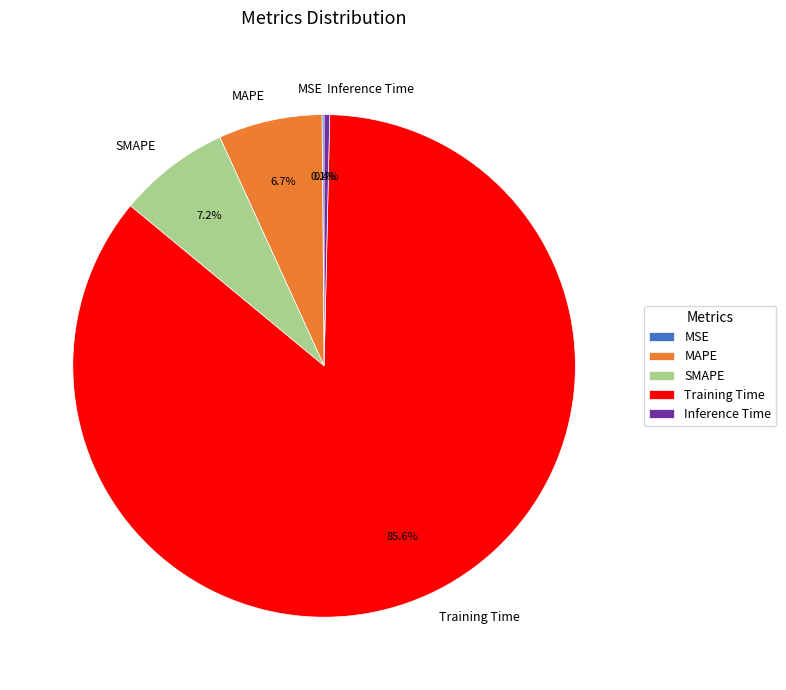

Between Training Time and SMAPE, which is larger?

Training Time